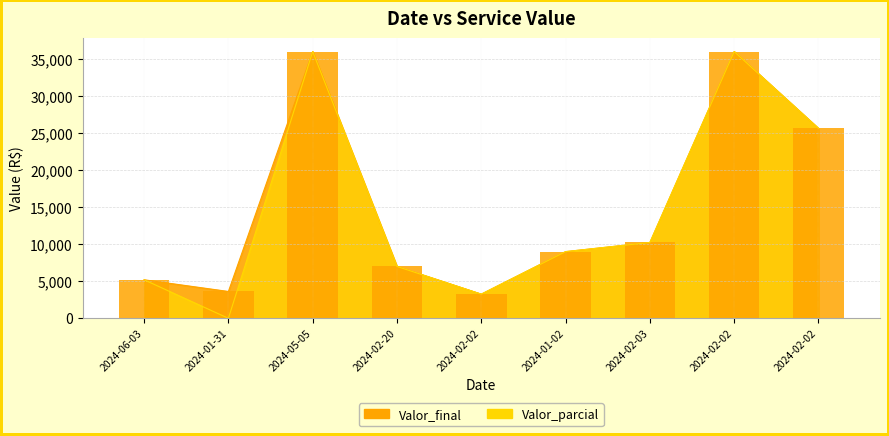

Which has a higher value, 2024-06-03 or 2024-02-20?

2024-02-20